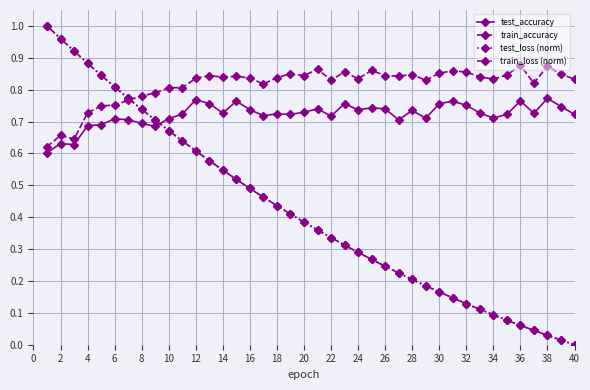

How many times do test_loss (norm) and test_accuracy cross each other?

1